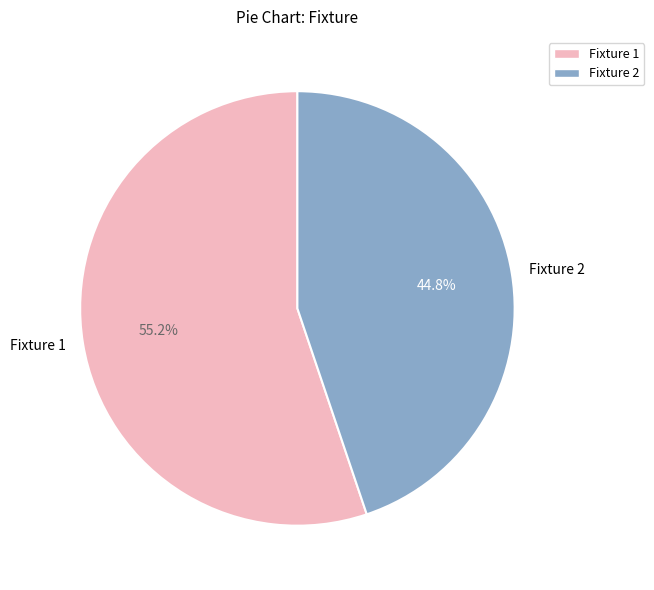

To the nearest percent, what is the difference between the largest and smallest slice percentages?

10%